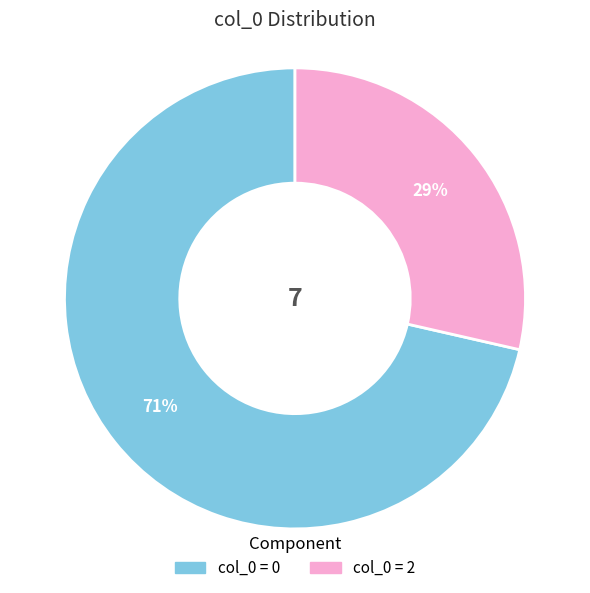

To the nearest percent, what is the average slice percentage?

50%